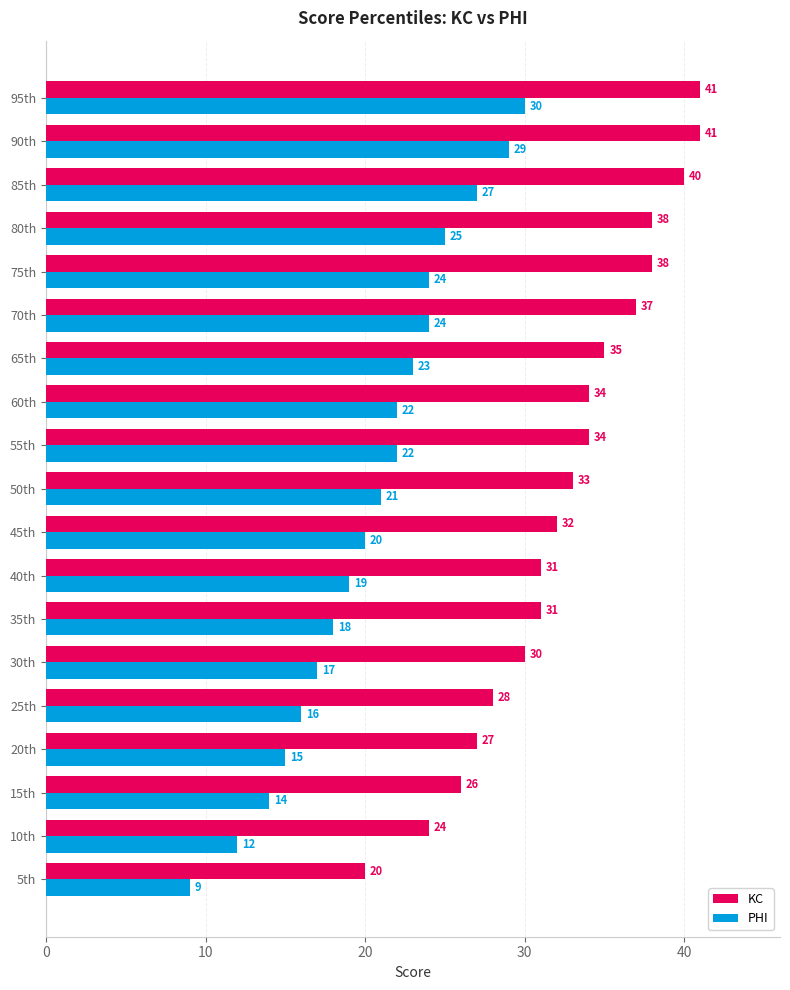

Which series has the largest total across all categories?

KC